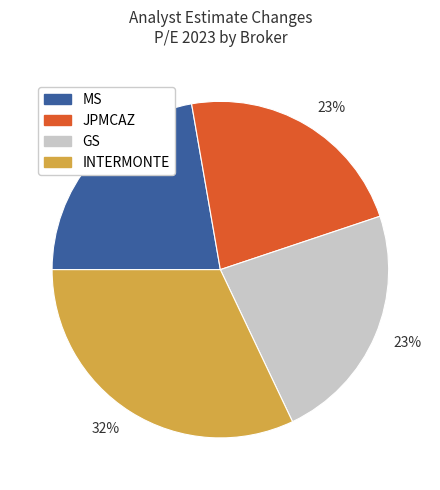

Is there a majority slice in this chart?

No